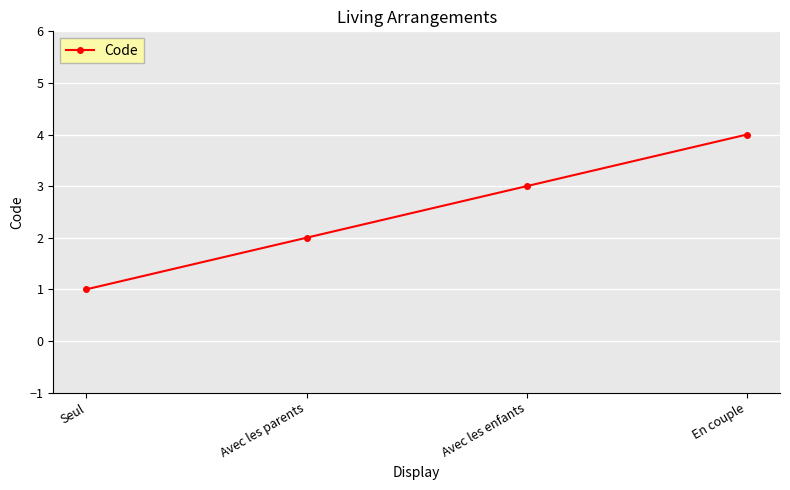

What is the label of the 1st point from the left?

Seul